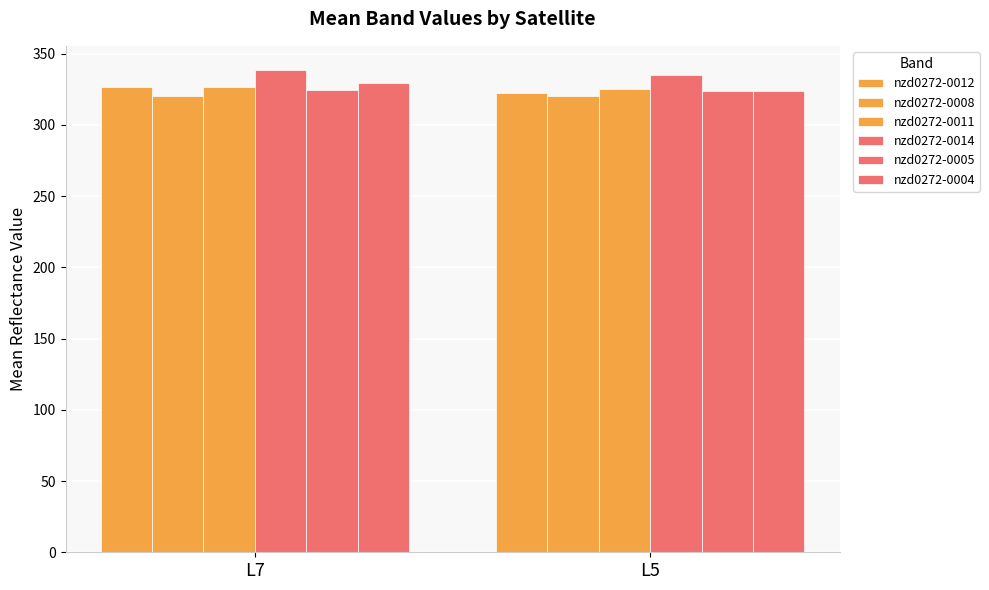

At which category is the sum across all series the highest?

L7